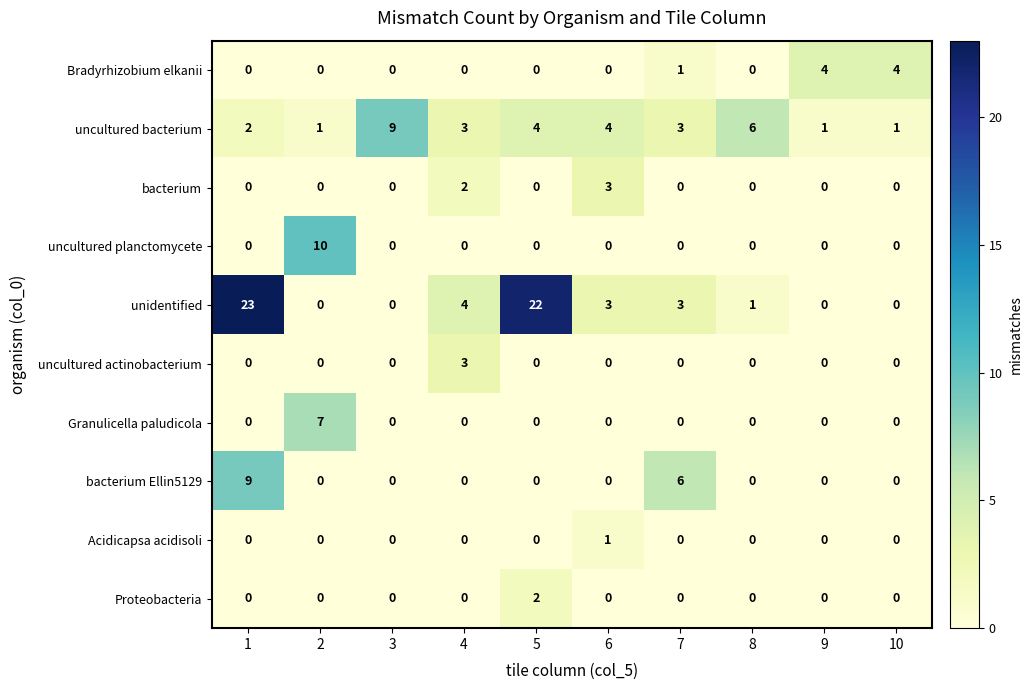

What is the difference between the maximum and minimum values in the uncultured planctomycete series?

10